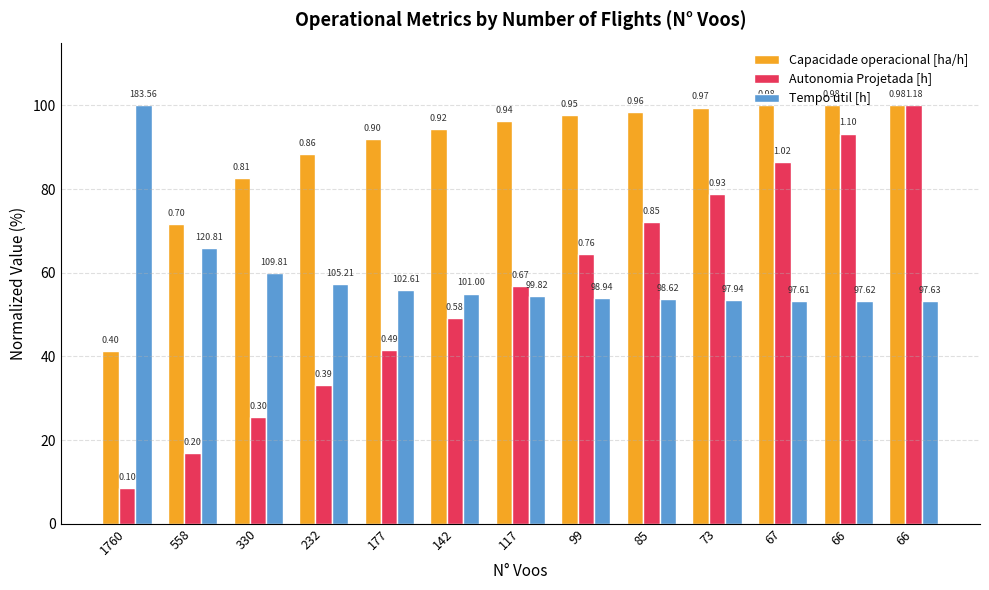

Reading left to right, list all the values displayed in this chart.

Capacidade operacional [ha/h]: 1760=41.2	558=71.6	330=82.6	232=88.4	177=92.0	142=94.4	117=96.2	99=97.6	85=98.4	73=99.4	67=100.0	66=100.0	66=100.0
Autonomia Projetada [h]: 1760=8.5	558=16.9	330=25.4	232=33.1	177=41.5	142=49.2	117=56.8	99=64.4	85=72.0	73=78.8	67=86.4	66=93.2	66=100.0
Tempo util [h]: 1760=100.0	558=65.8	330=59.8	232=57.3	177=55.9	142=55.0	117=54.4	99=53.9	85=53.7	73=53.4	67=53.2	66=53.2	66=53.2